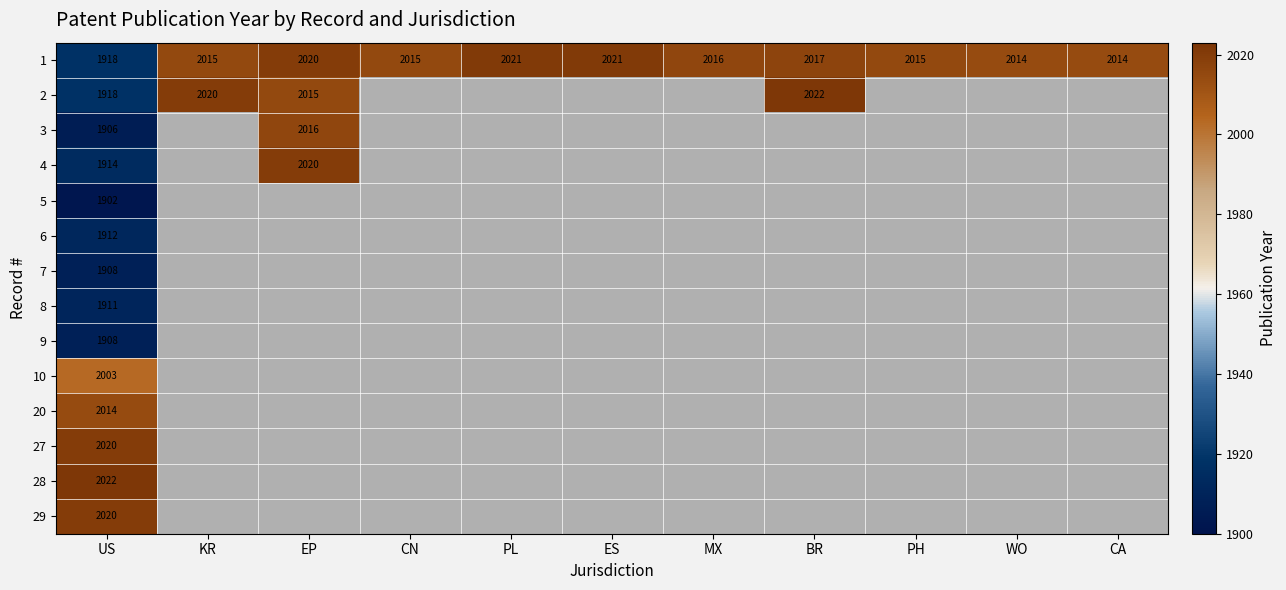

The 1 series shows 1256.6 at KR. True or false?

False